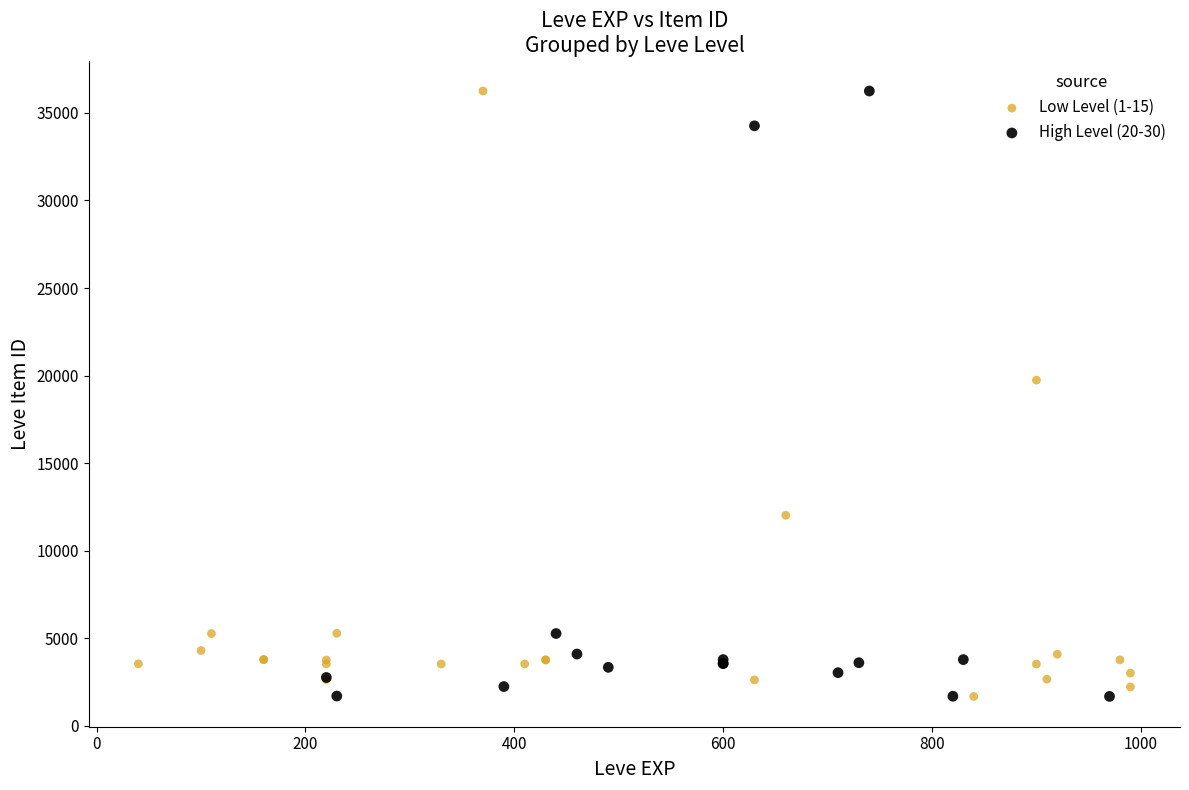

What are all the series names shown in the legend?

Low Level (1-15), High Level (20-30)